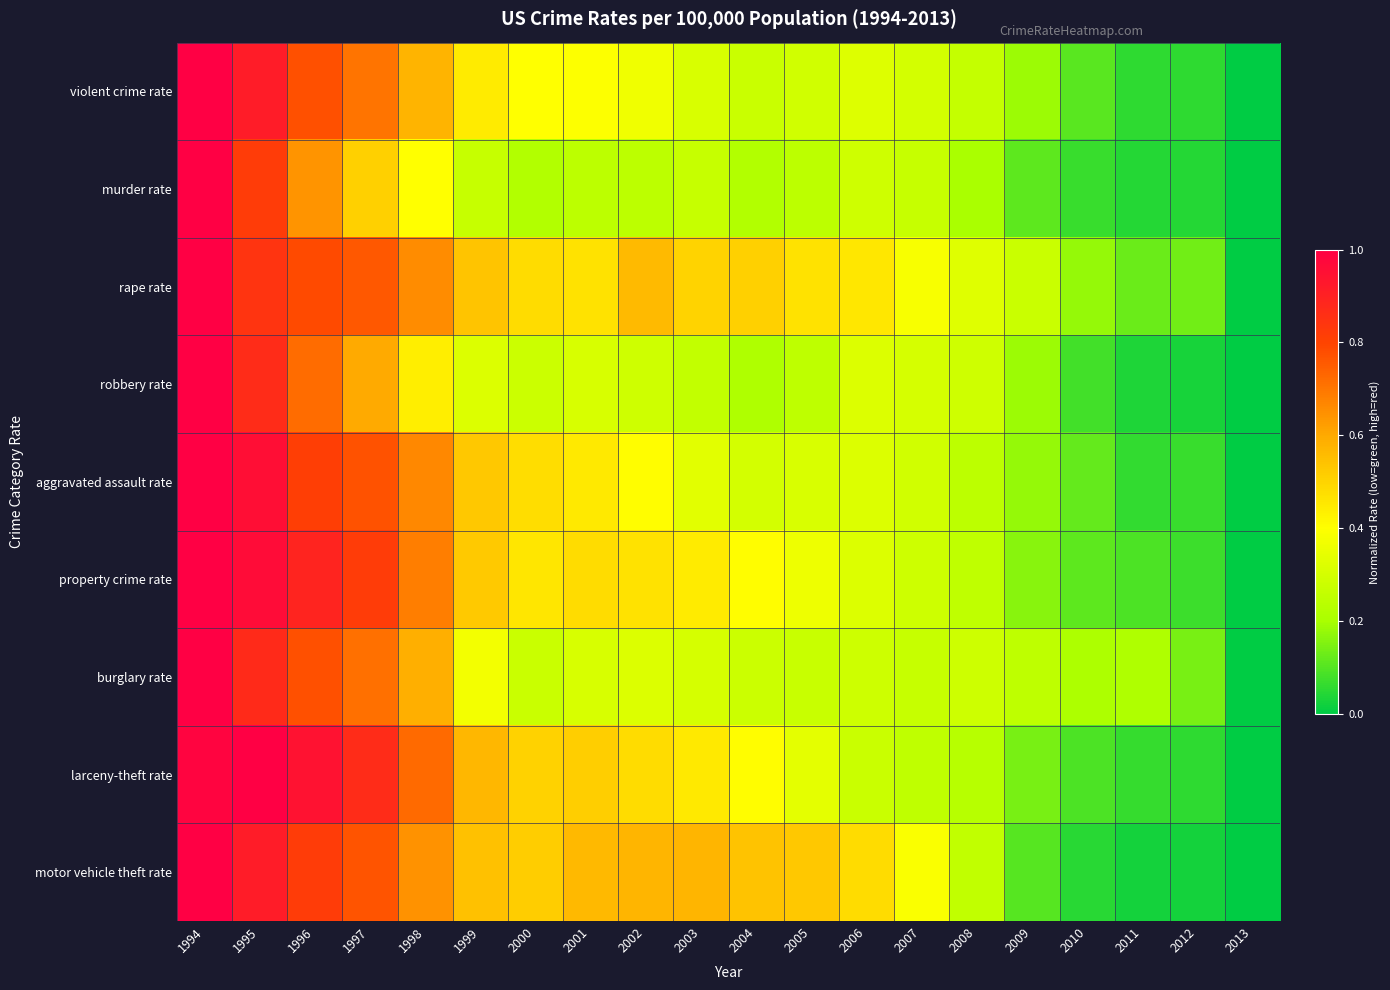

What is the difference between the highest and lowest values at 2000?

0.3